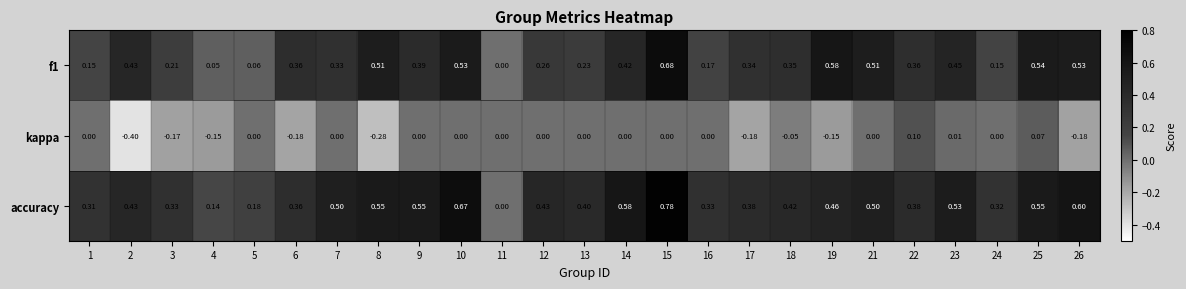

How many values in kappa are below zero?

9